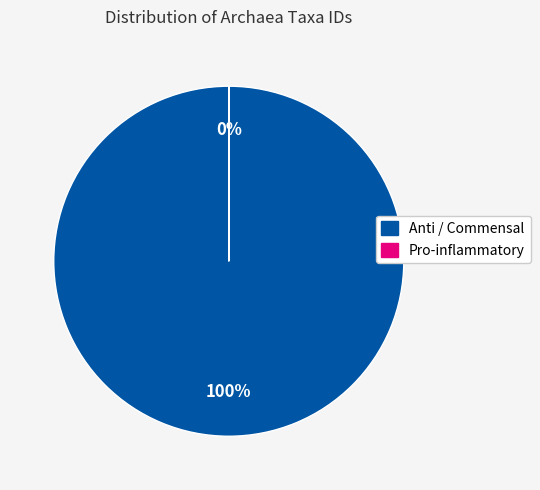

To the nearest percent, what is the average slice percentage?

50%